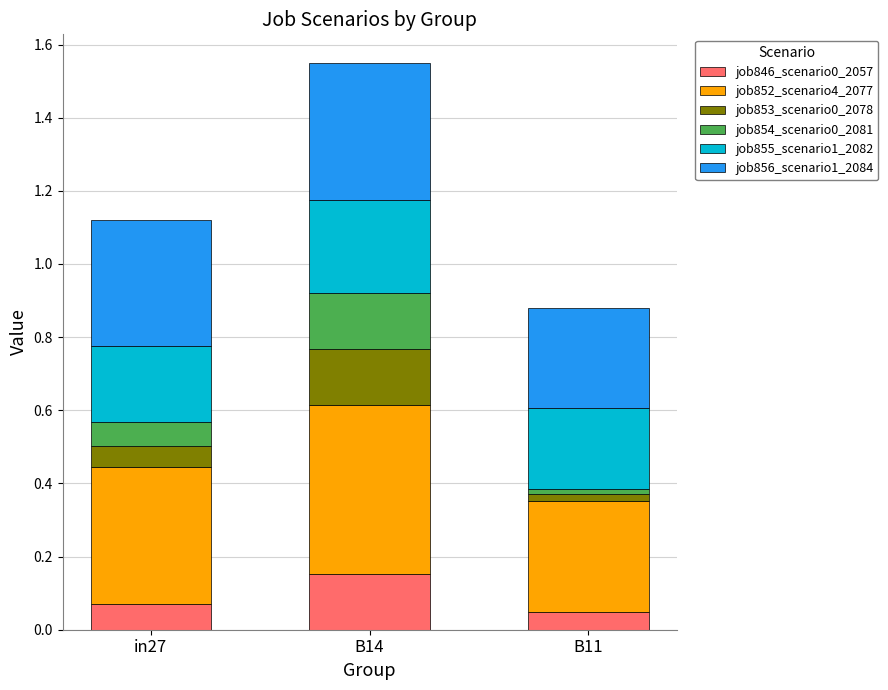

What is the total value across all series at B14?

1.6